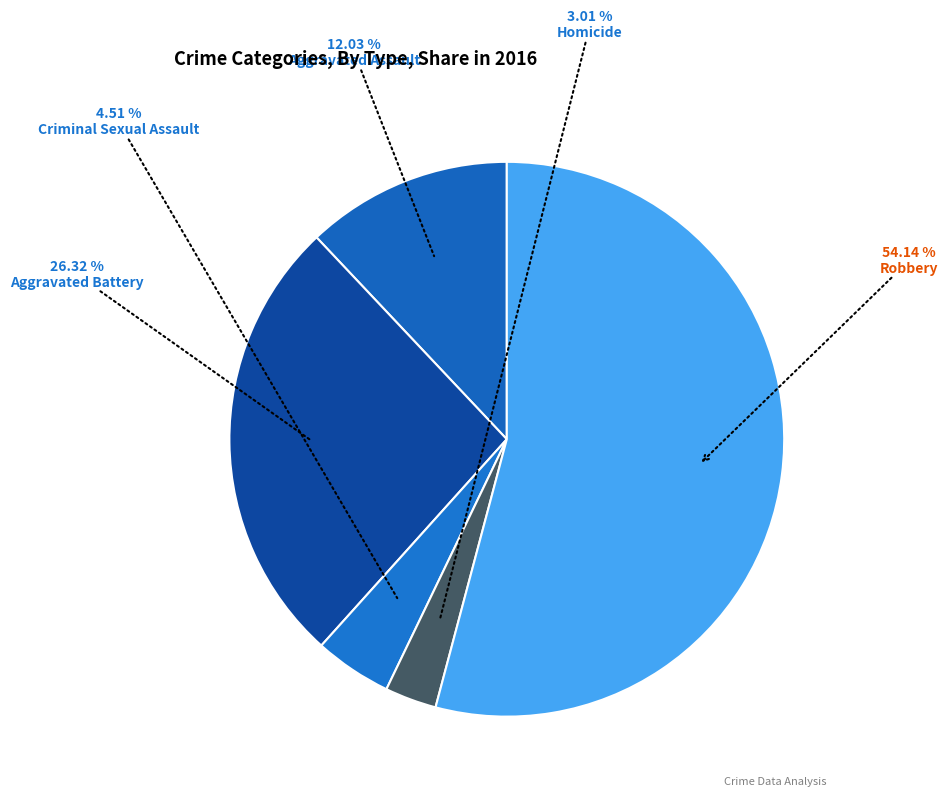

True or false: Criminal Sexual Assault accounts for 13% of the total.

False